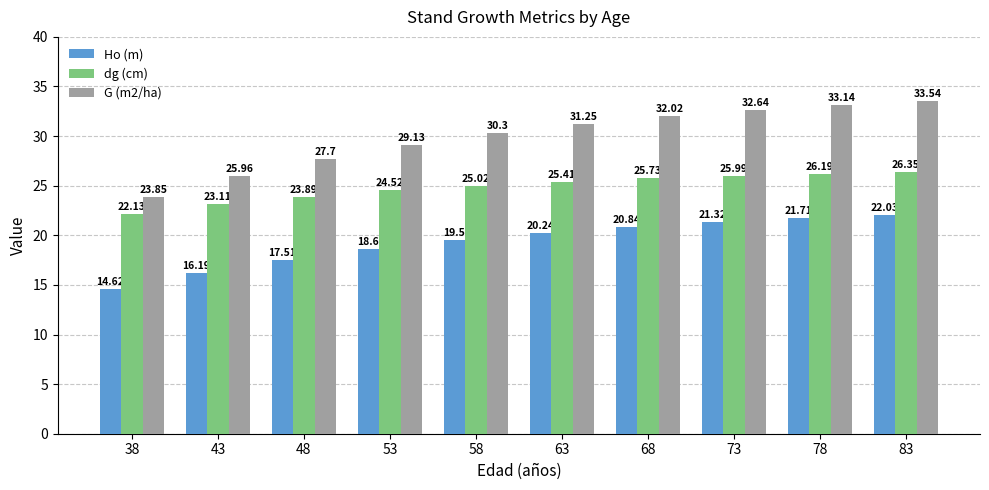

What is the maximum value for Ho (m)?

22.0